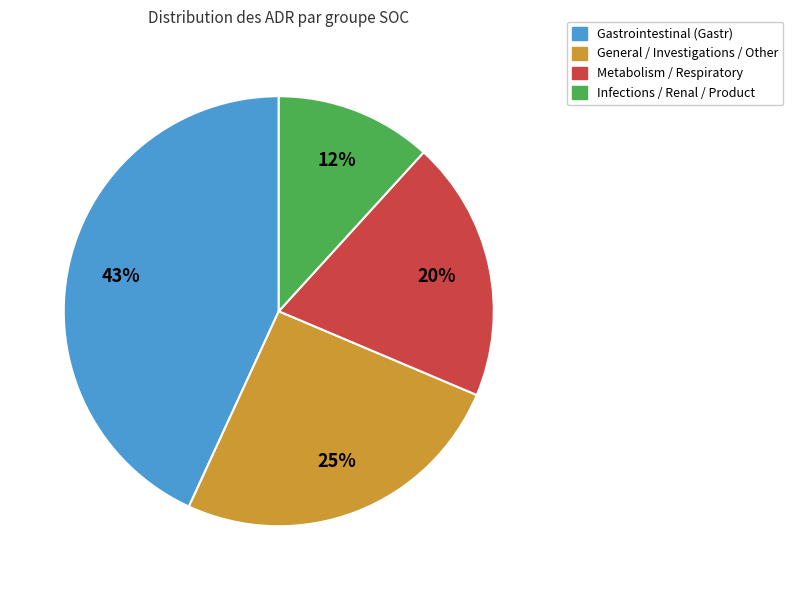

Does any single category account for the majority?

No